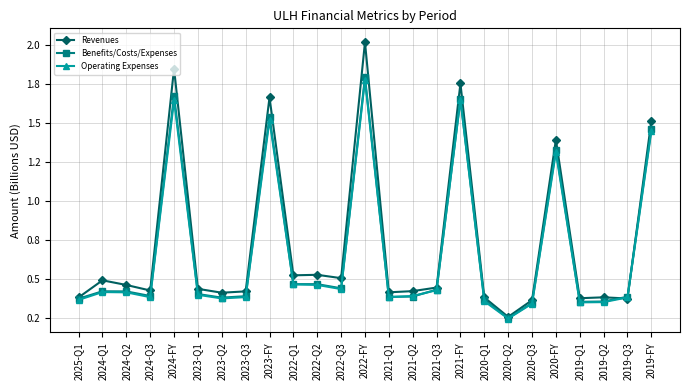

What is the highest value of the Benefits/Costs/Expenses series?

1.8